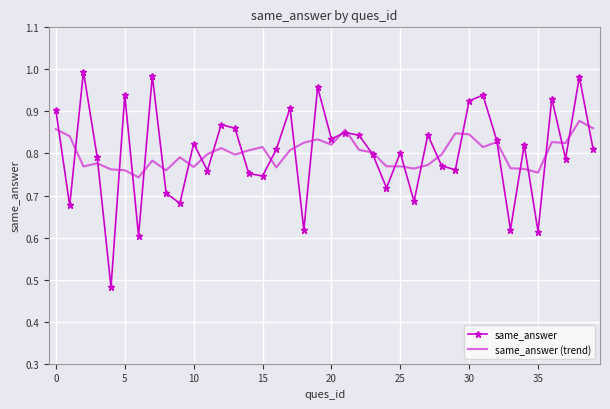

Which series has the largest range (max minus min)?

same_answer